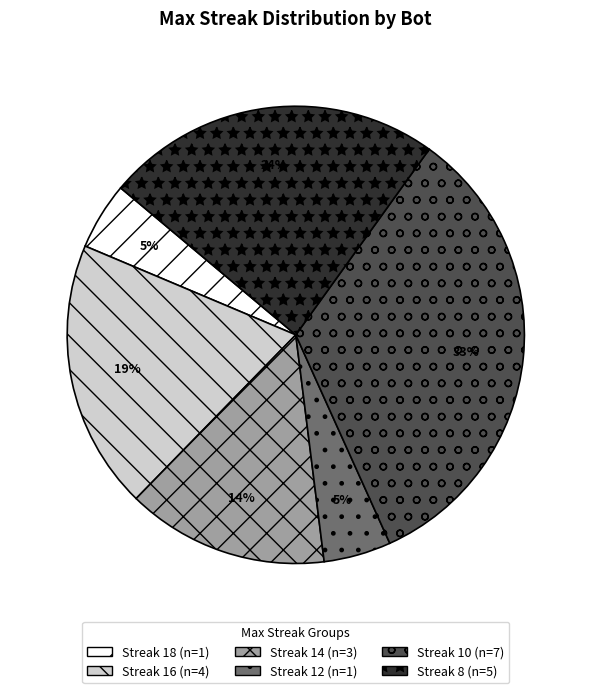

To the nearest percent, what is the average slice percentage?

17%